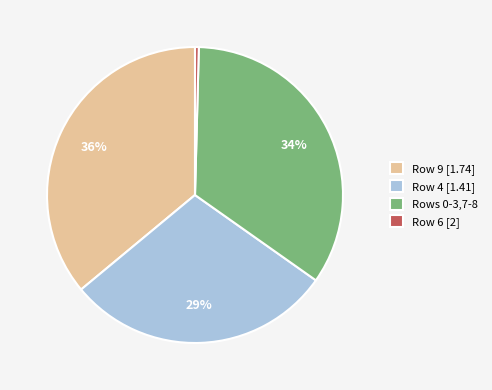

Combined, do Rows 0-3,7-8 and Row 4 [1.41] account for over 50%?

Yes